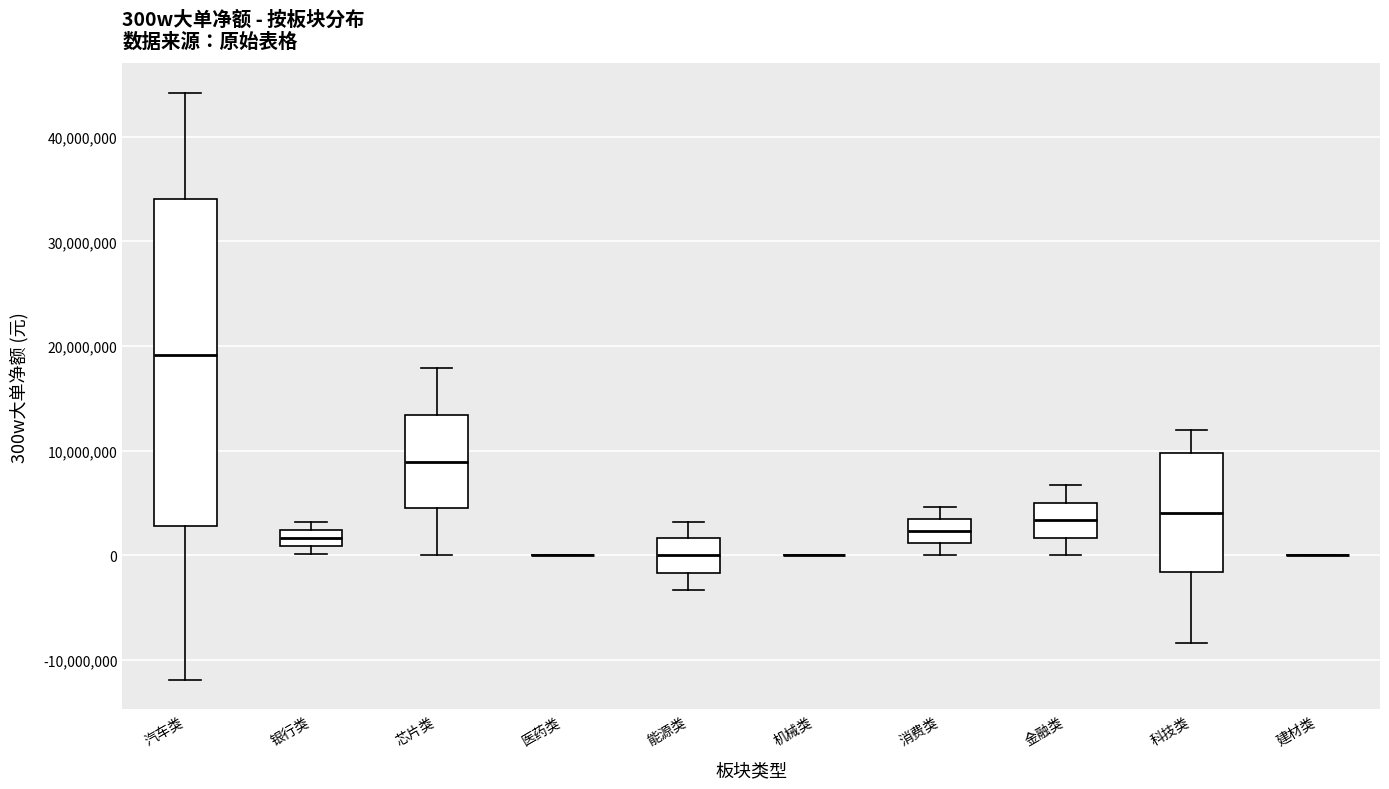

Reading left to right, transcribe this box plot: for each box, give where its median line is, the range the box spans, and where its two whiskers end, as read against the y-axis. The values are not printed on the chart, so give them approximately, as read against the axis.

汽车类: median 19000000, box 3000000 to 34000000, whiskers -12000000 to 44000000
银行类: median 2000000 (inside the box), box 1000000 to 2000000, whiskers 0 to 3000000
芯片类: median 9000000, box 4000000 to 13000000, whiskers 0 to 18000000
医药类: box collapsed to a line at 0, whiskers 0 to 0
能源类: median 0, box -2000000 to 2000000, whiskers -3000000 to 3000000
机械类: box collapsed to a line at 0, whiskers 0 to 0
消费类: median 2000000, box 1000000 to 3000000, whiskers 0 to 5000000
金融类: median 3000000, box 2000000 to 5000000, whiskers 0 to 7000000
科技类: median 4000000, box -2000000 to 10000000, whiskers -8000000 to 12000000
建材类: box collapsed to a line at 0, whiskers 0 to 0